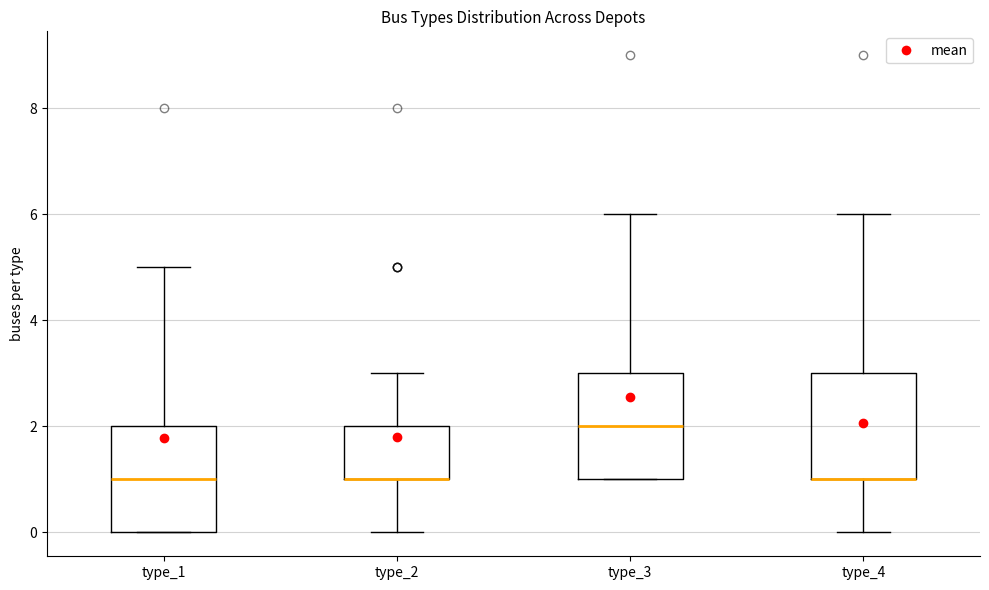

Reading left to right, transcribe this box plot: for each box, give where its median line is, the range the box spans, and where its two whiskers end, as read against the y-axis. The values are not printed on the chart, so give them approximately, as read against the axis.

type_1: median 1, box 0 to 2, whiskers 0 to 5
type_2: median 1 (drawn on the box's lower edge), box 1 to 2, whiskers 0 to 3
type_3: median 2, box 1 to 3, whiskers 1 to 6
type_4: median 1 (drawn on the box's lower edge), box 1 to 3, whiskers 0 to 6